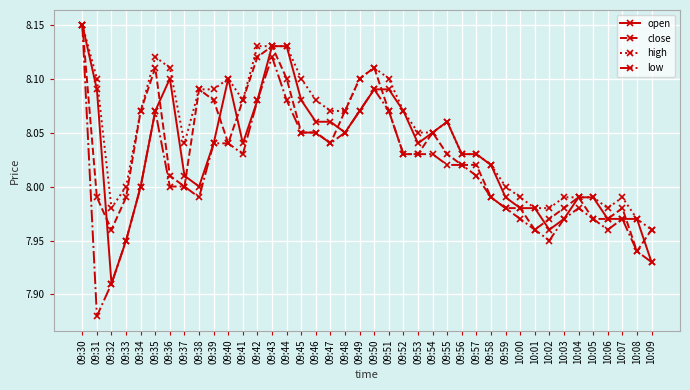

Which series has the widest spread of values?

low